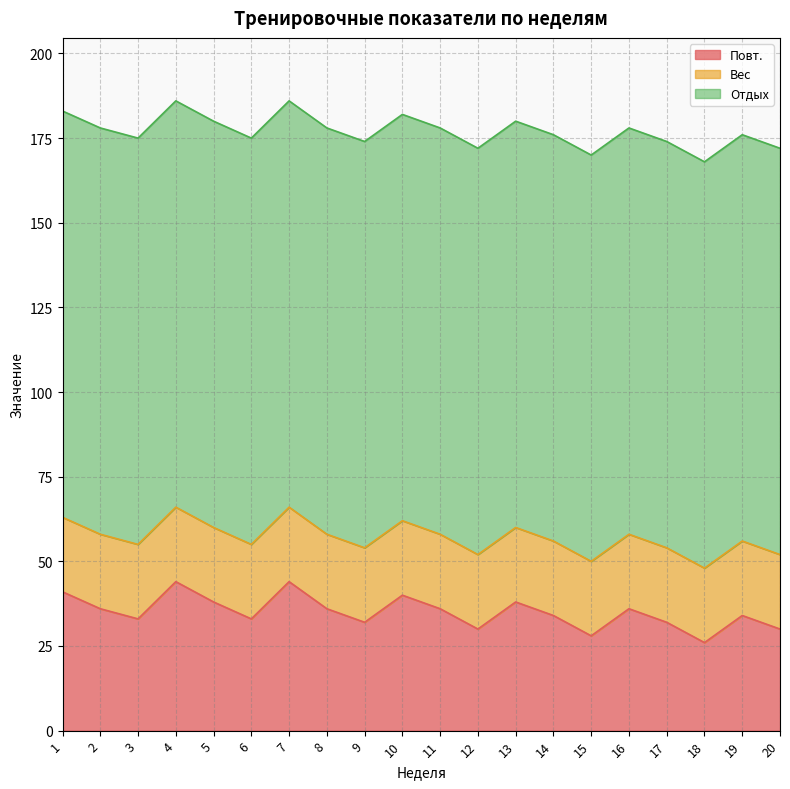

At which label does Отдых reach its minimum?

1